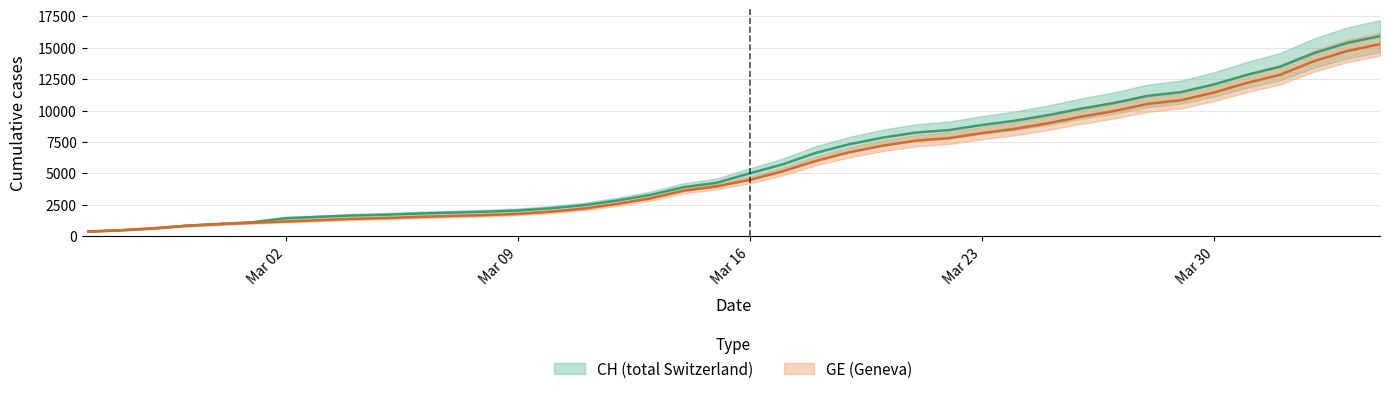

How many lines are shown in the chart?

2